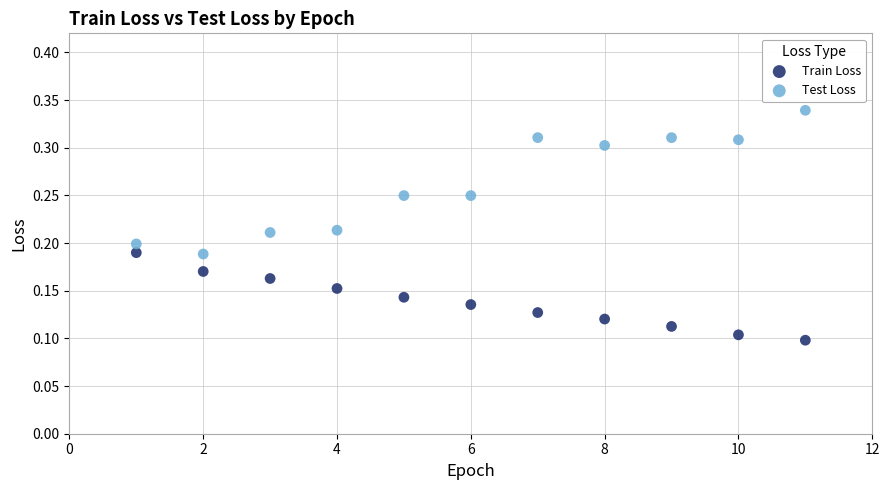

Across all data points, what is the range of X values (max minus min)?

10.0